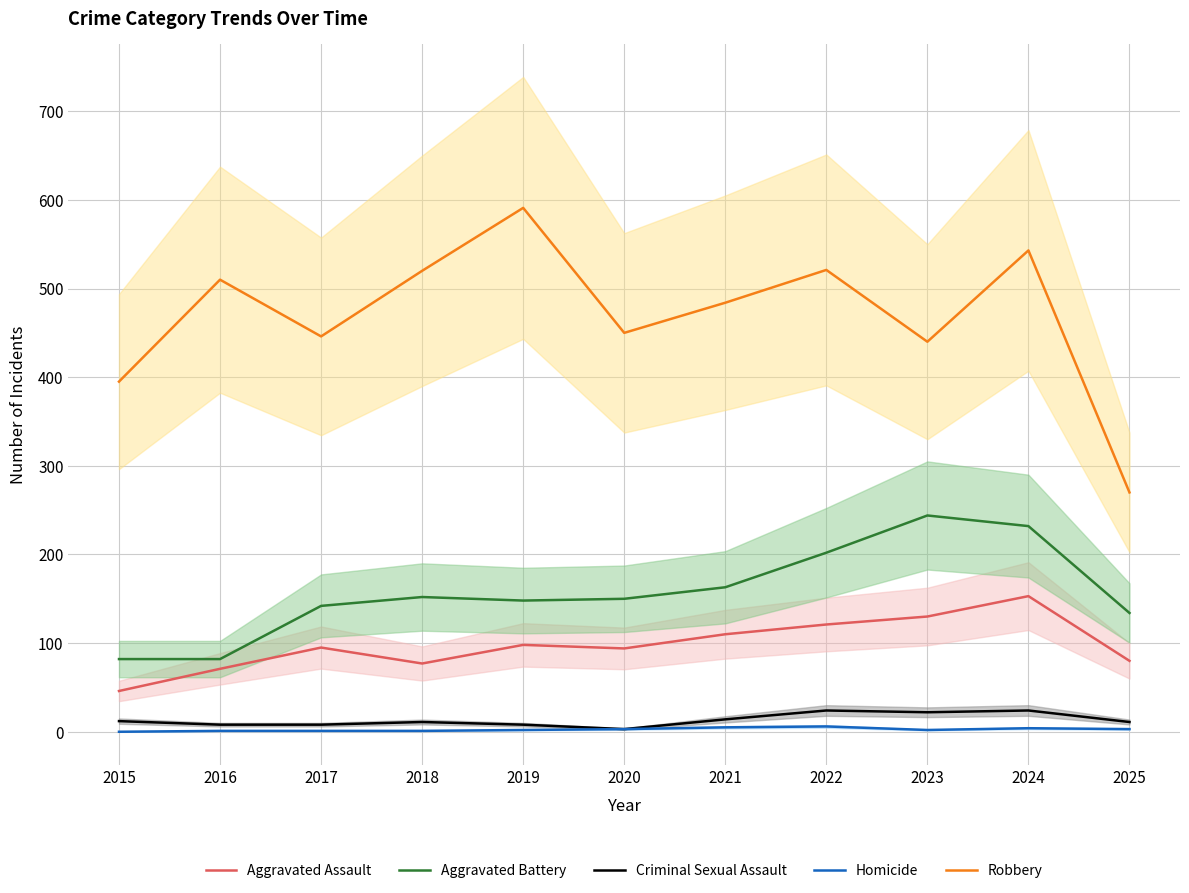

Is the value of Aggravated Assault at 2024 greater than the value of Robbery at 2015?

No